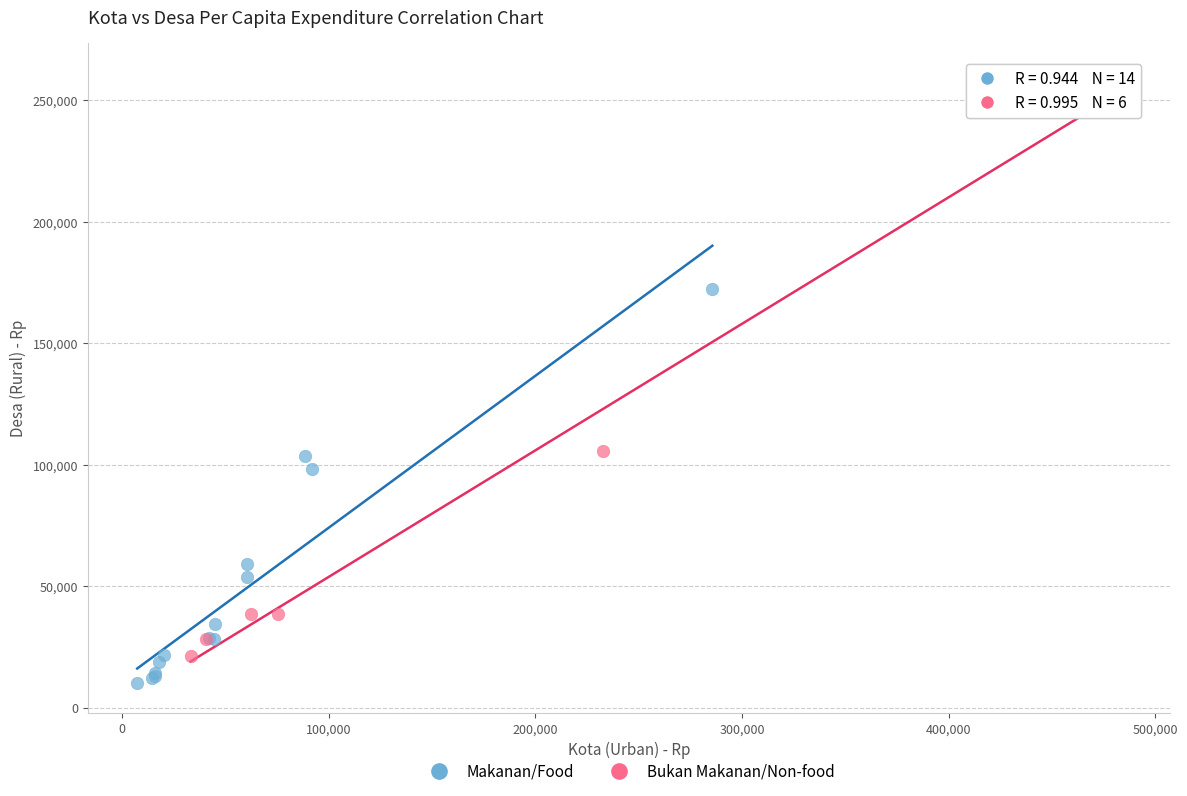

Which series has the widest spread of Y values?

Bukan Makanan/Non-food